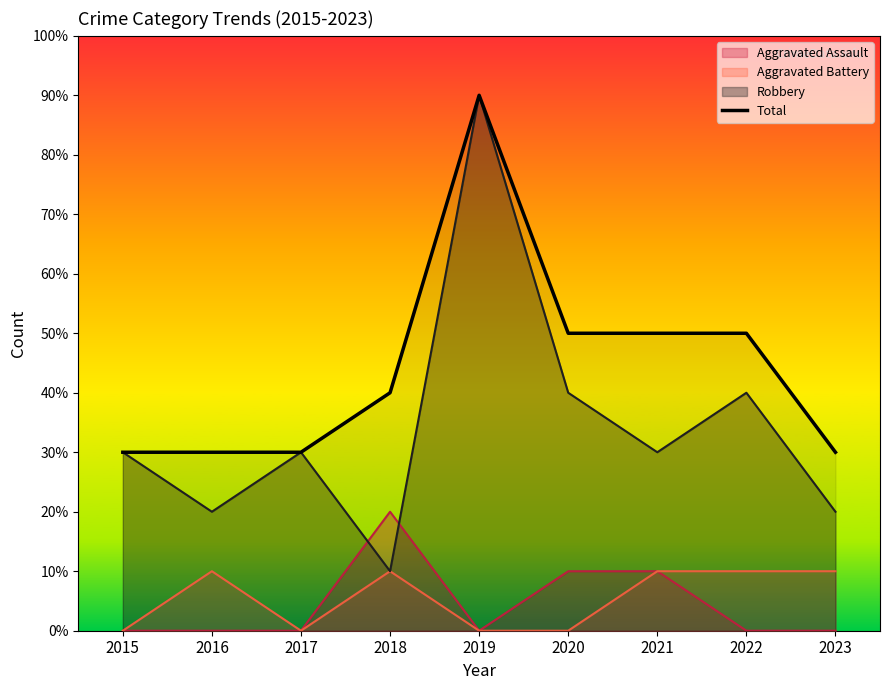

How many data points does each series have?

9